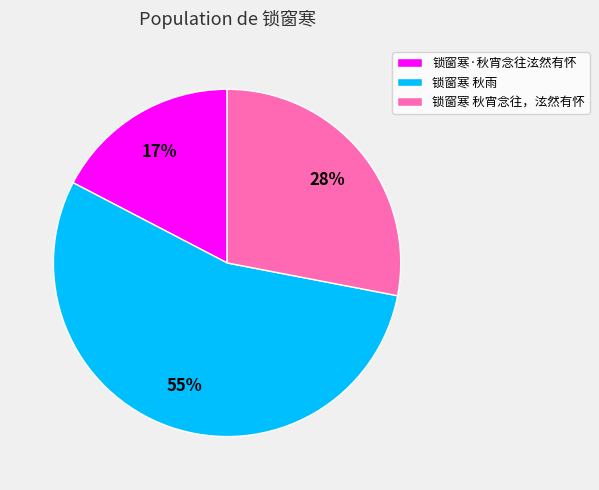

Does 锁窗寒 秋雨 account for over 50% of the chart?

Yes